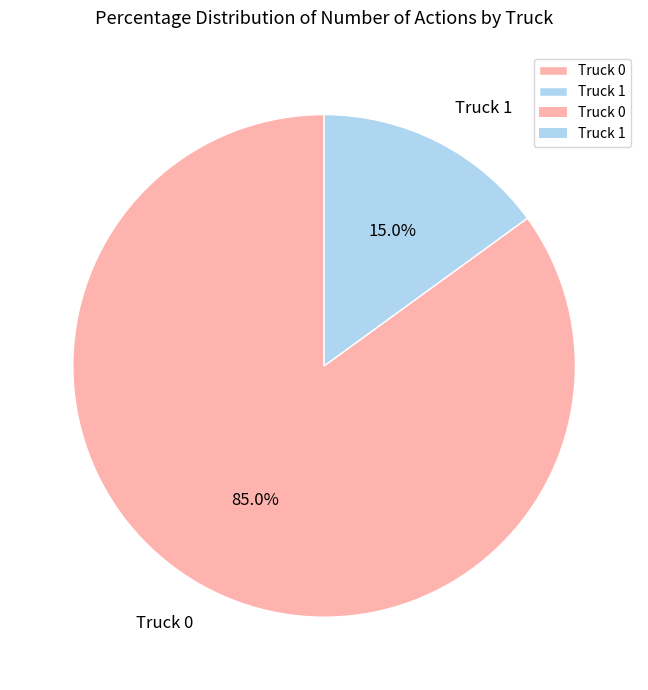

Is it true that Truck 1 is 15% of the pie?

True